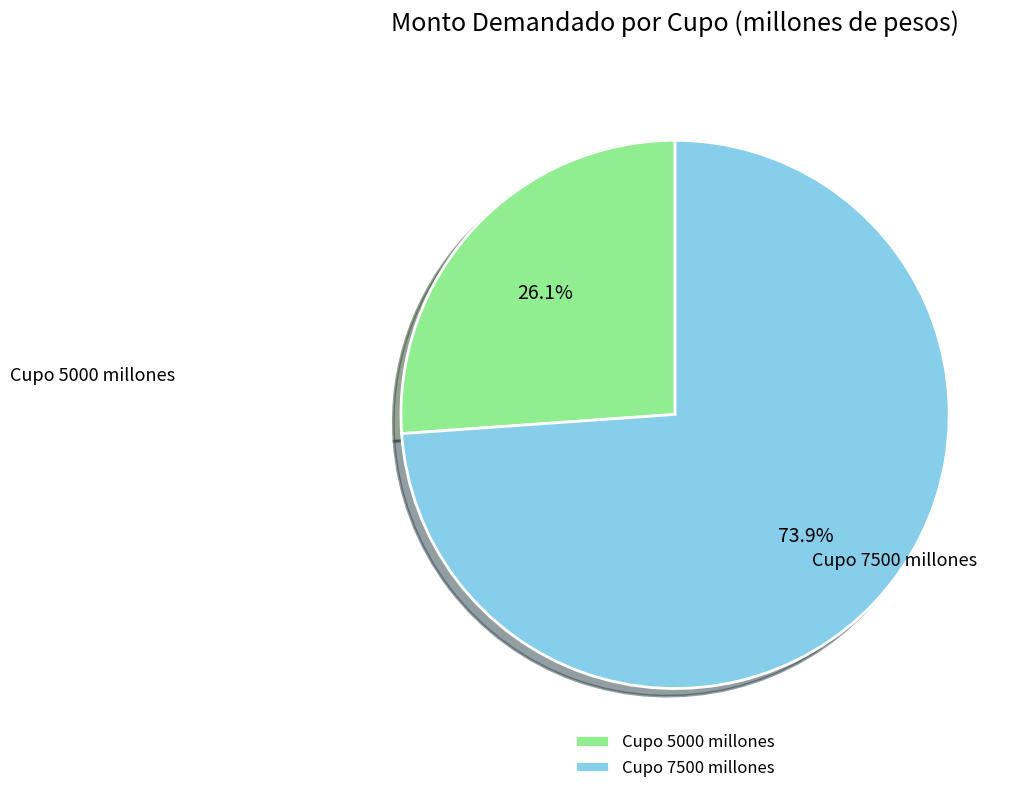

Which slice is the smallest?

Cupo 5000 millones